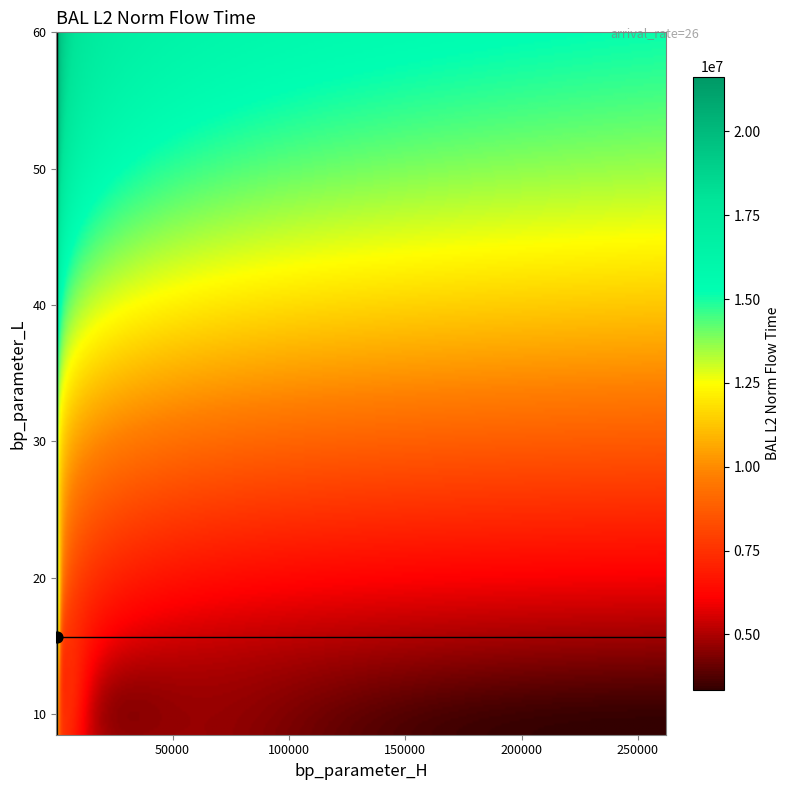

What is the lowest value of the BAL_L2_norm_flow_time series?

3326832.5